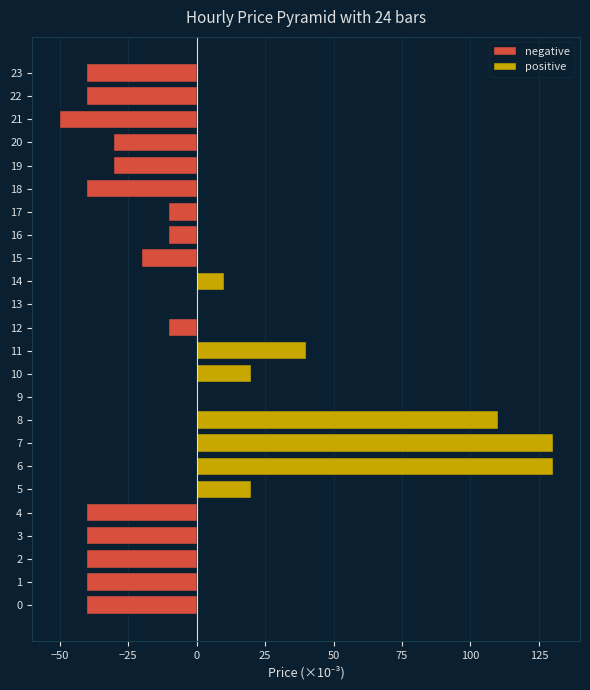

Reading left to right, extract all data points from this chart.

negative: -40	-40	-40	-40	-40	0	0	0	0	0	0	0	-10	0	0	-20	-10	-10	-40	-30	-30	-50	-40	-40
positive: 0	0	0	0	0	20	130	130	110	0	20	40	0	0	10	0	0	0	0	0	0	0	0	0